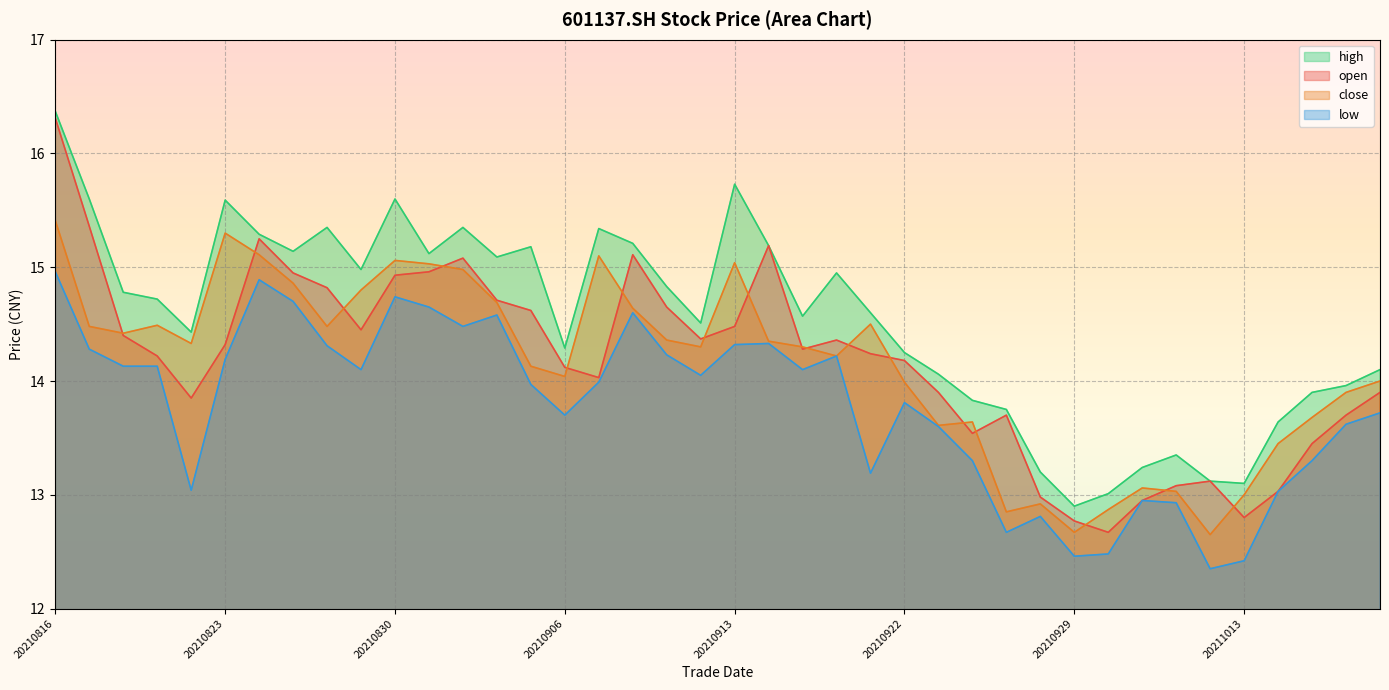

What is the maximum value shown in the chart?

16.4